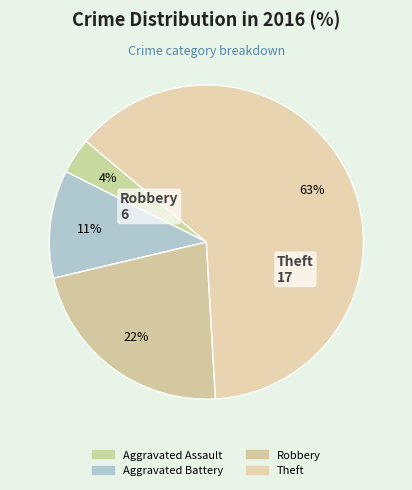

True or false: Aggravated Battery accounts for 24% of the total.

False